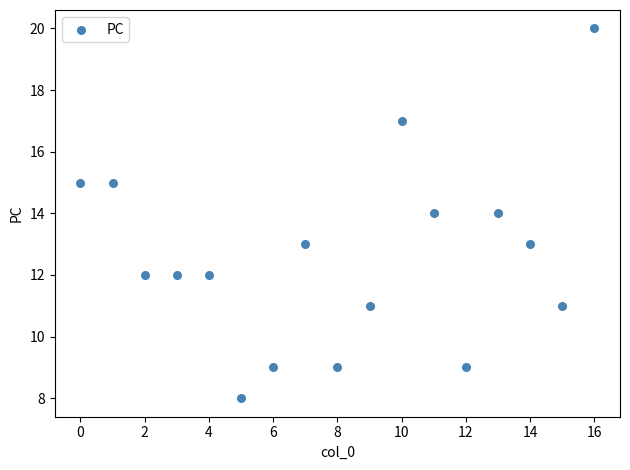

What is the range of Y values (max minus min)?

12